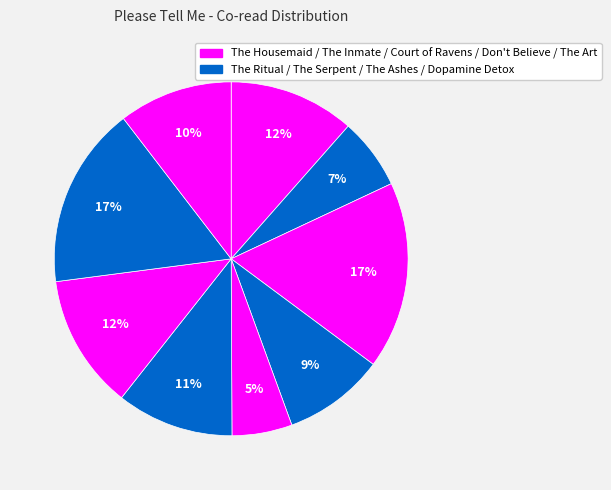

Does any single category account for the majority?

No